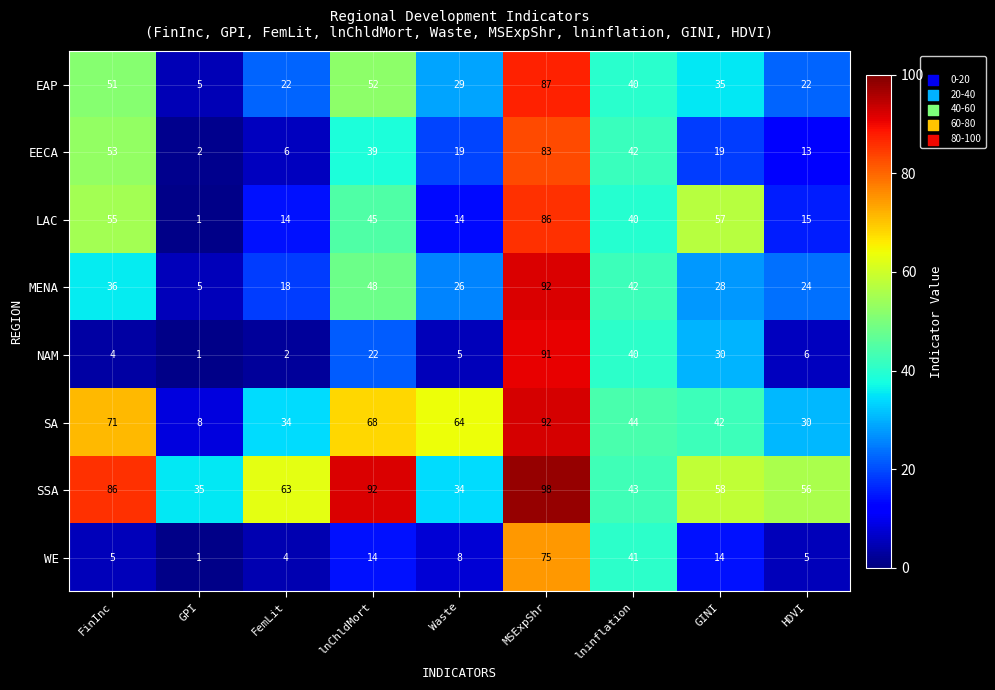

What is the difference between the WE values at lnChldMort and FinInc?

9